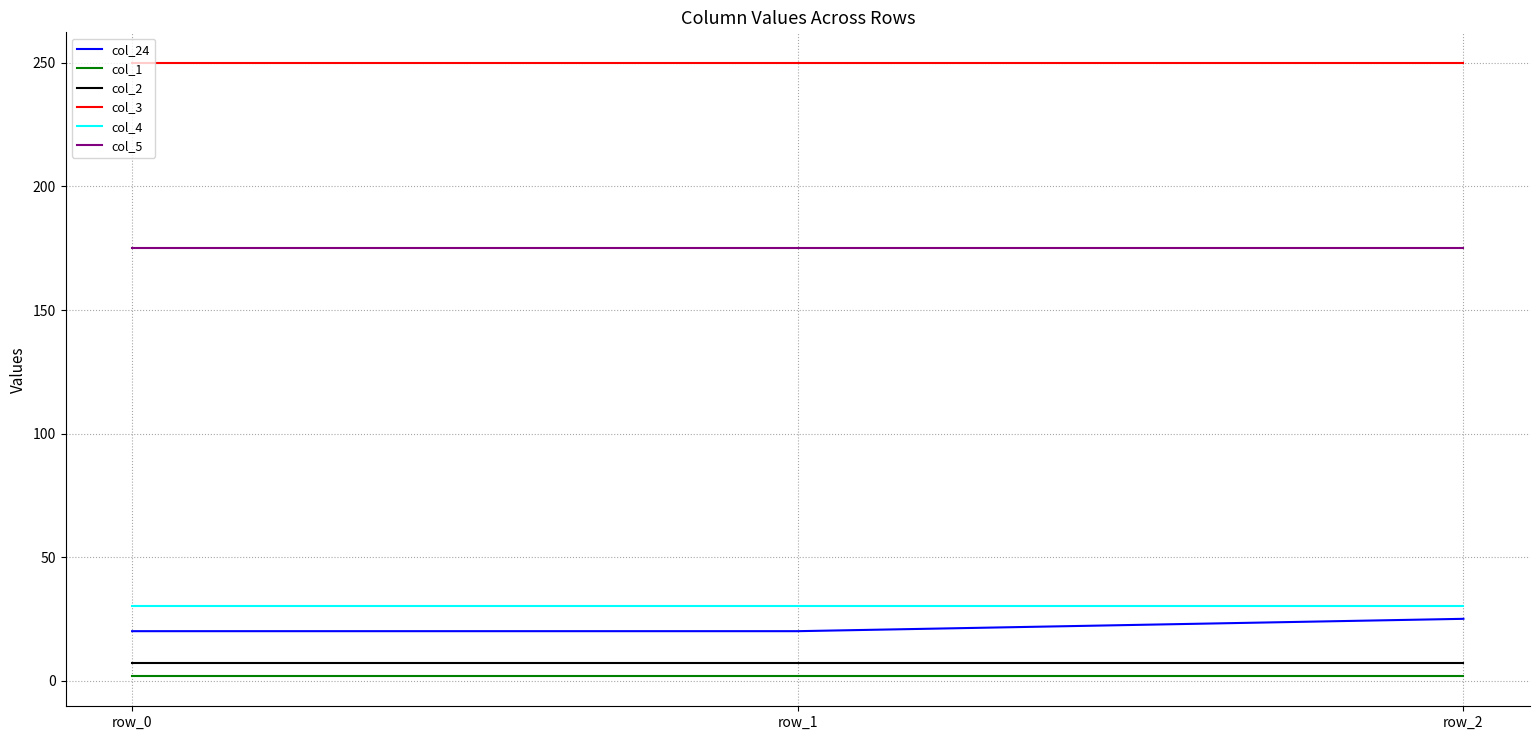

The value of col_4 at row_1 is 30. True or false?

True